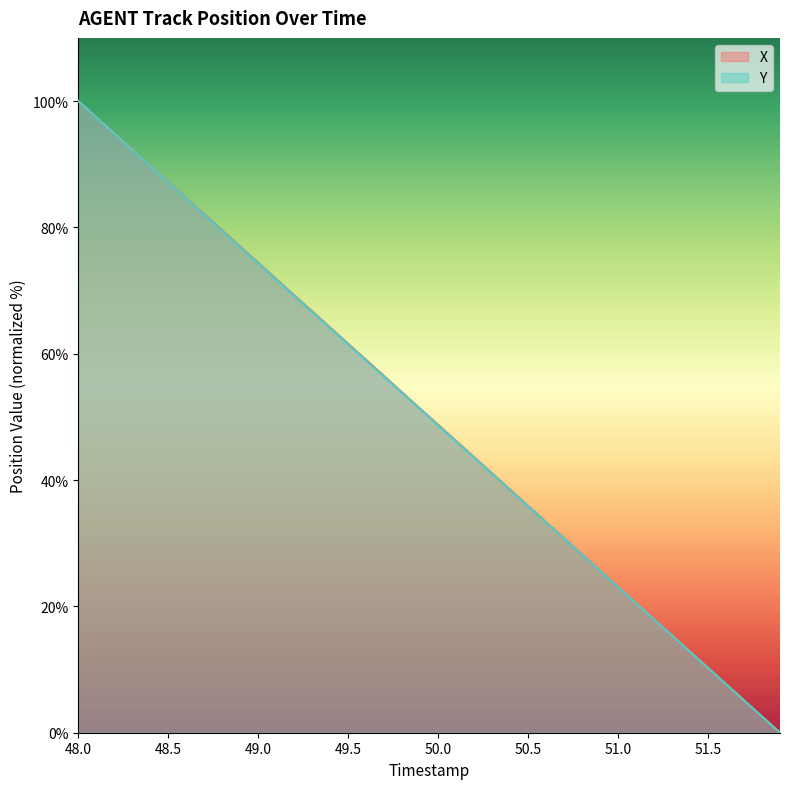

At which category is the sum across all series the highest?

48.0